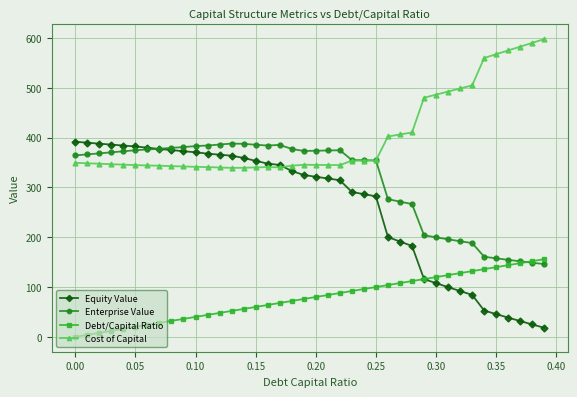

What is the value of the Cost of Capital point at the 23rd from the left?

345.0